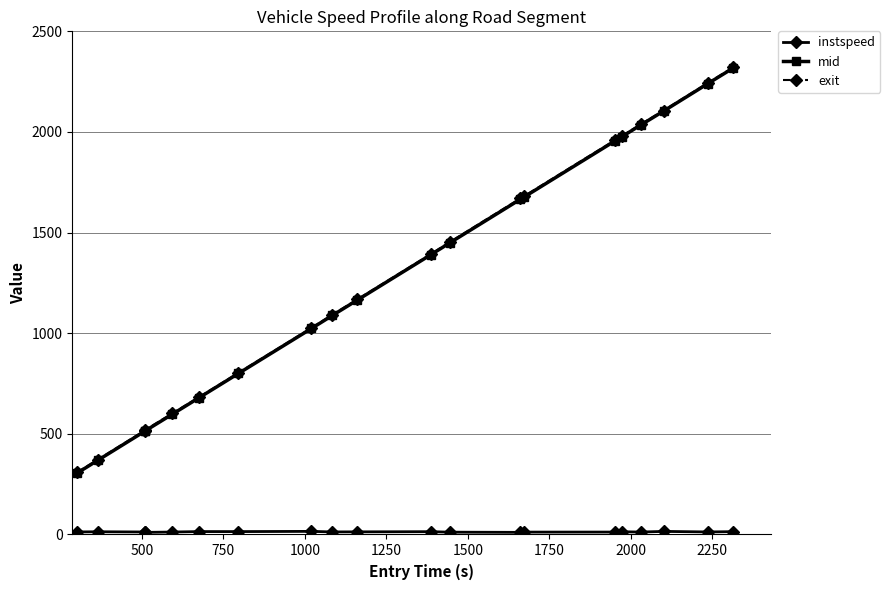

What is the value of the mid point at the 13th from the left?

1665.1